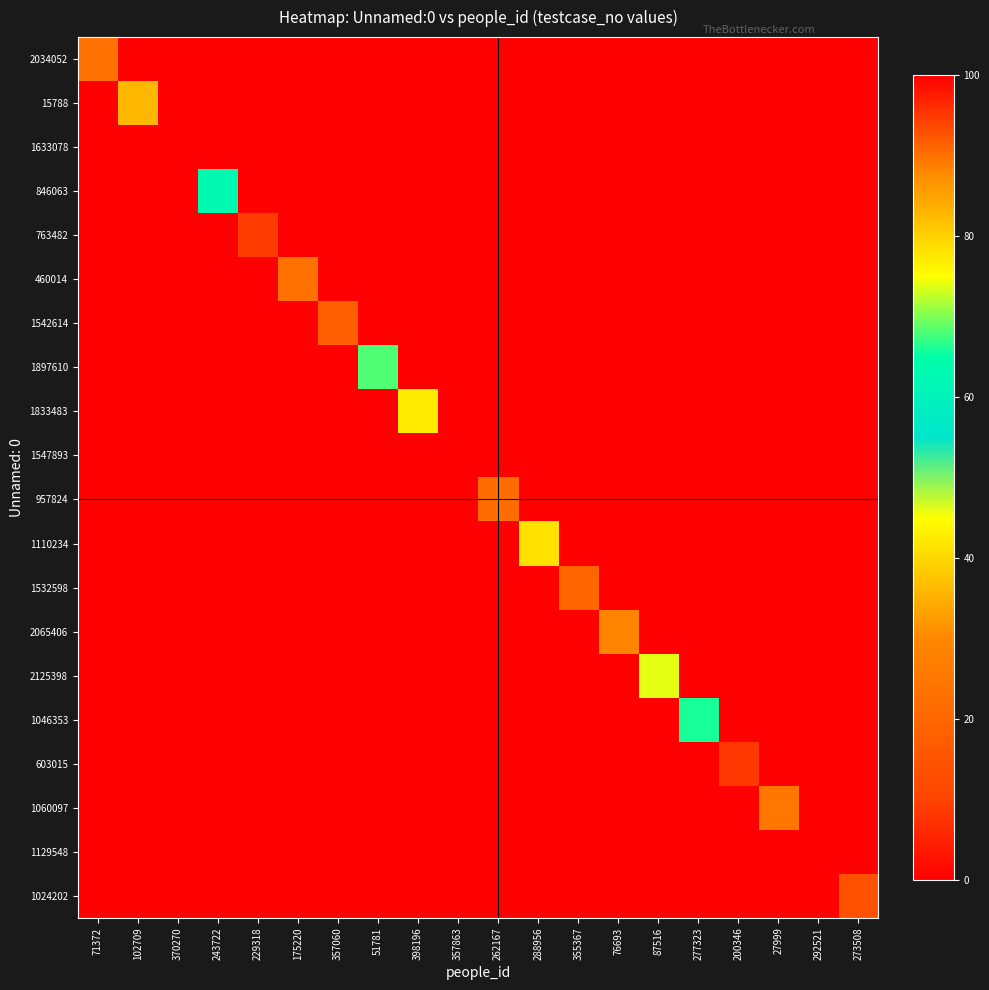

How many distinct data groups are displayed?

20